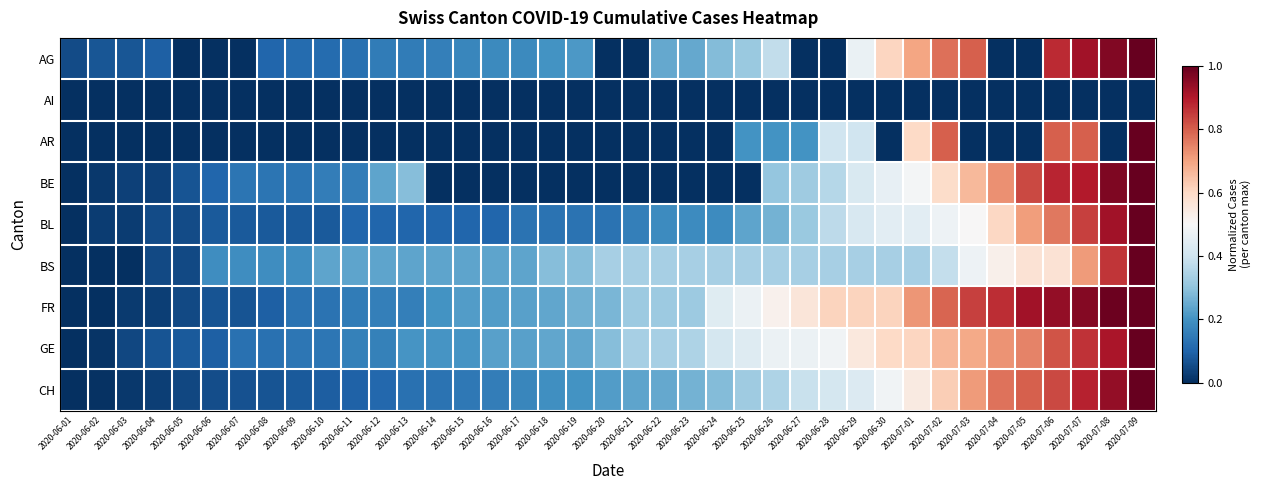

At 2020-06-13, list the series in order from largest to smallest.

BE, BS, GE, FR, AG, CH, BL, AI, AR